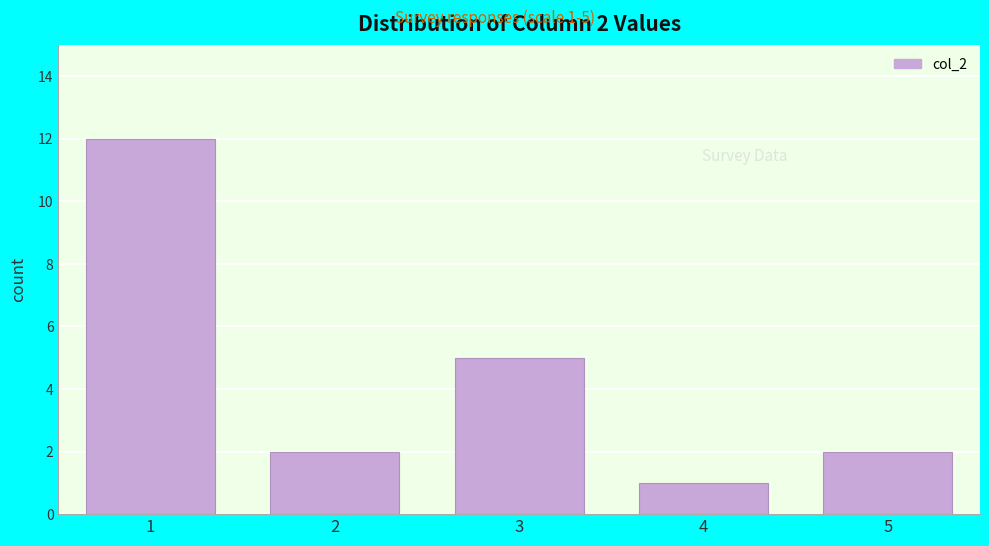

Over which range of the x-axis is the bar tallest?

0.5 to 1.5